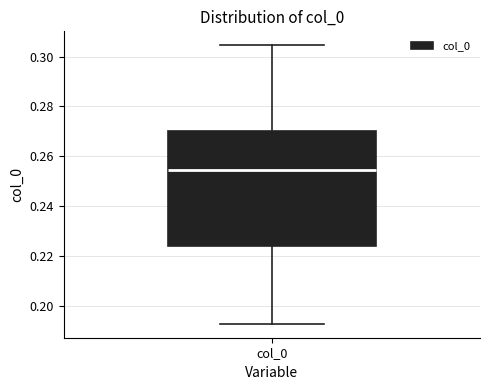

Transcribe this box plot: give where the median line is, the range the box spans, and where the two whiskers end, as read against the y-axis. The values are not printed on the chart, so give them approximately, as read against the axis.

median 0.254, box 0.224 to 0.270, whiskers 0.192 to 0.304